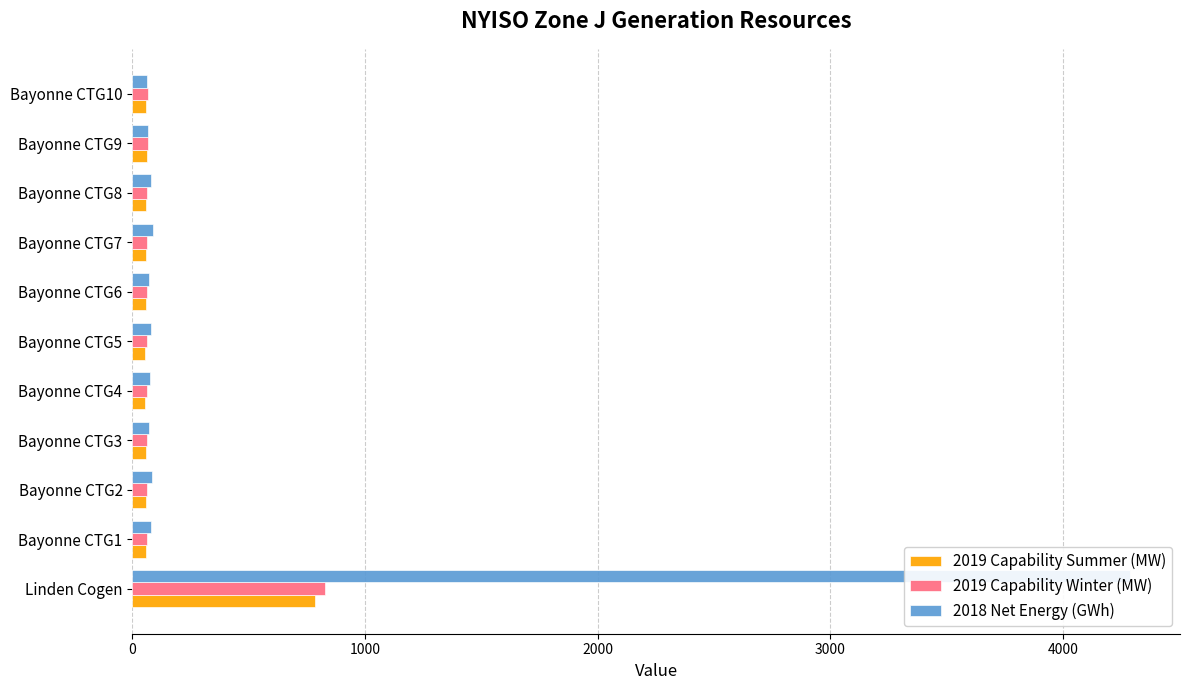

Which series has the widest spread of values?

2018 Net Energy (GWh)